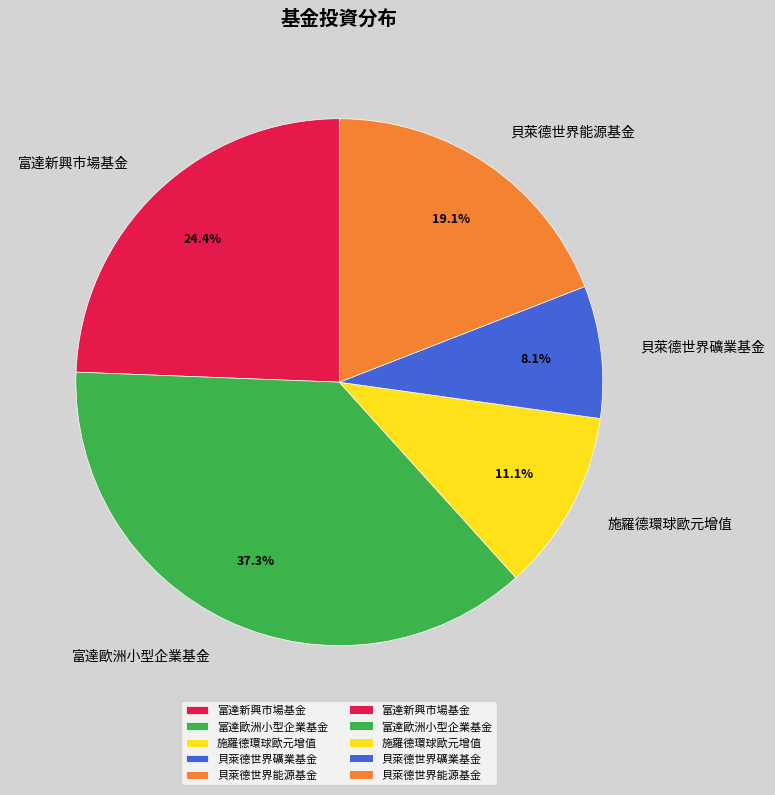

Count the number of slices in the pie.

5